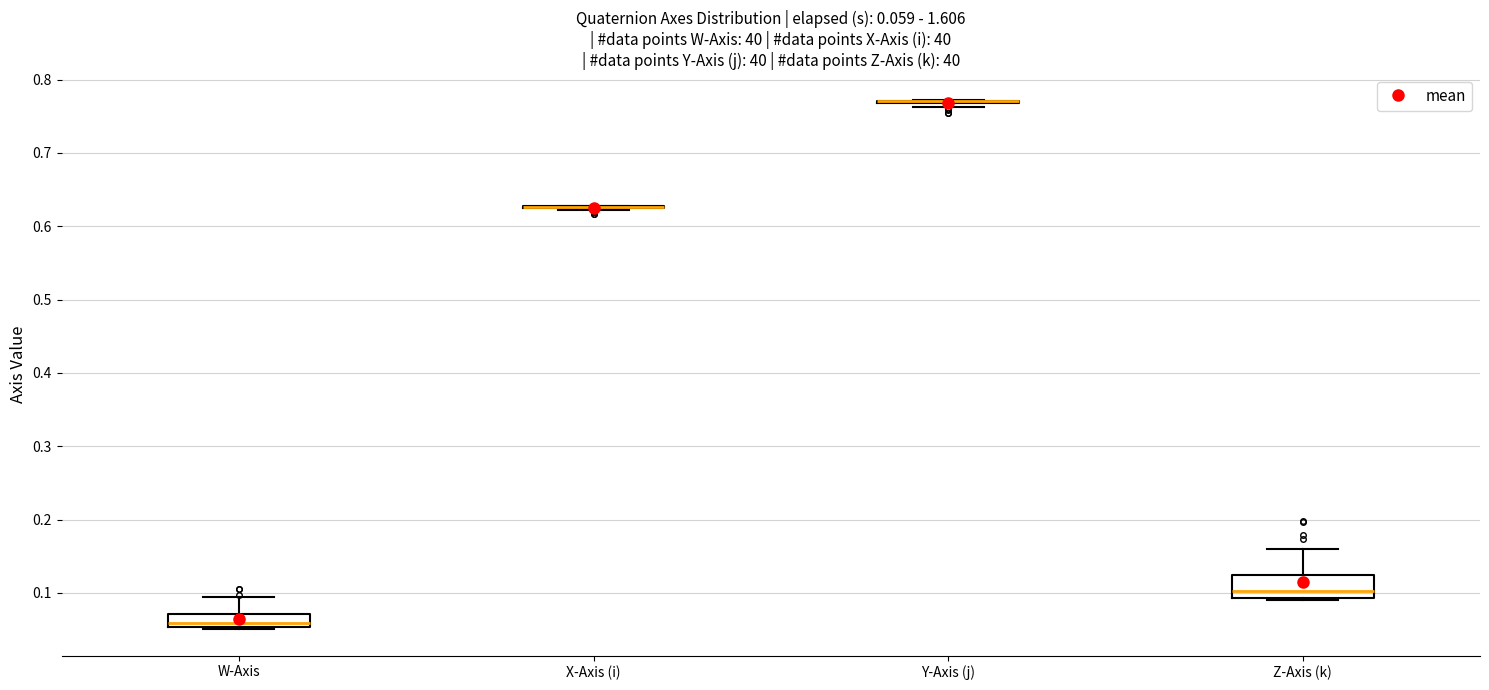

Which box is the tallest, from its lower edge to its upper edge?

Z-Axis (k)